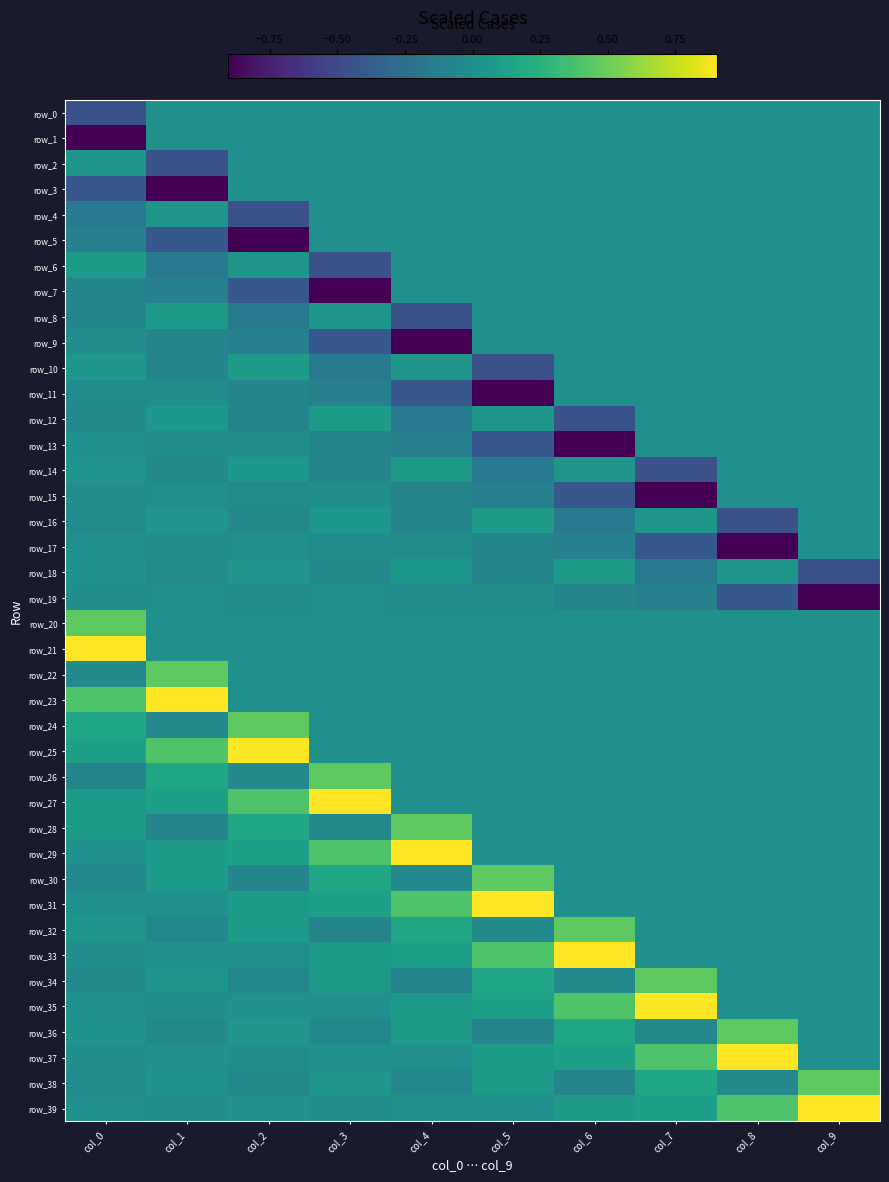

How many row_2 values are between 0 and 1?

9